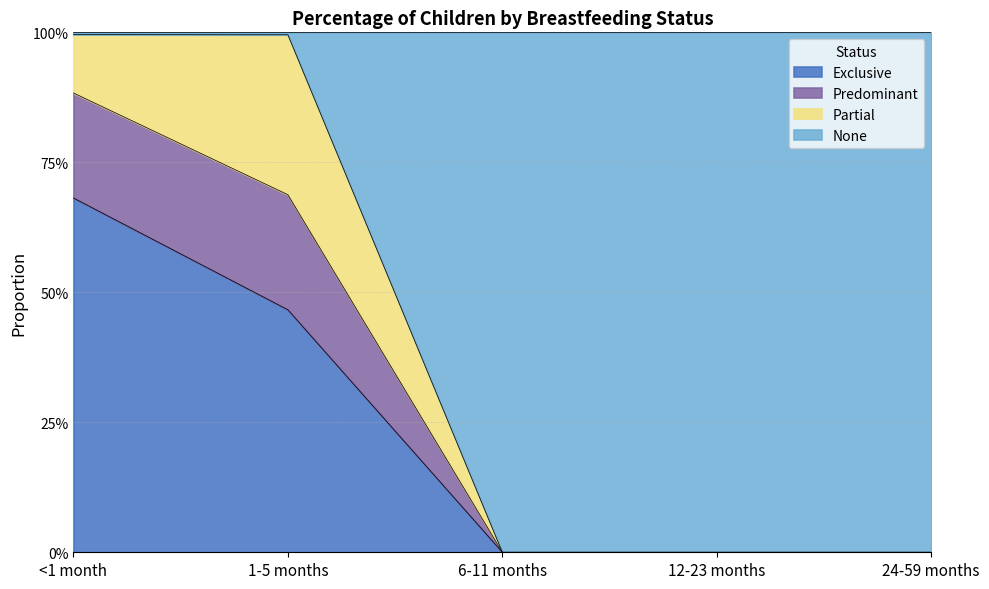

What are all the series names shown in the legend?

Exclusive, Predominant, Partial, None